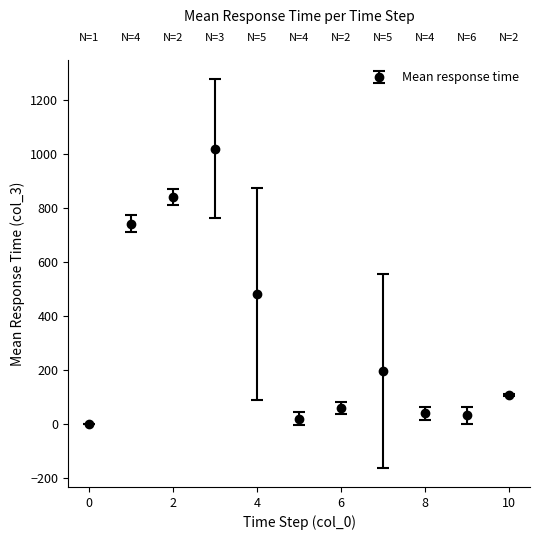

How many interior local peaks (higher than both neighbors) does the data have?

2